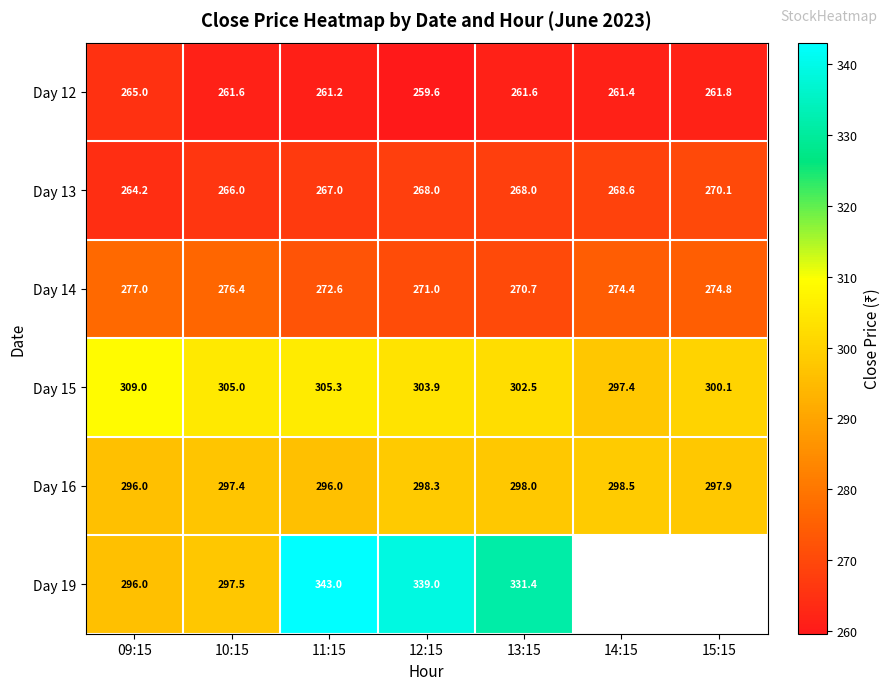

Between 09:15 and 13:15, which series saw the biggest shift?

Day 19